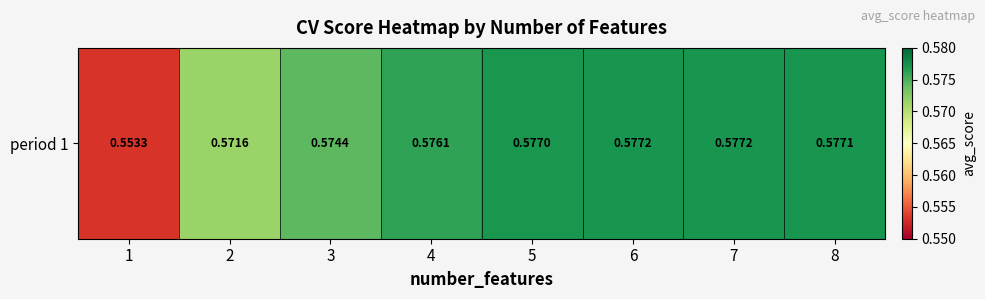

Which has a higher value, 8 or 4?

8